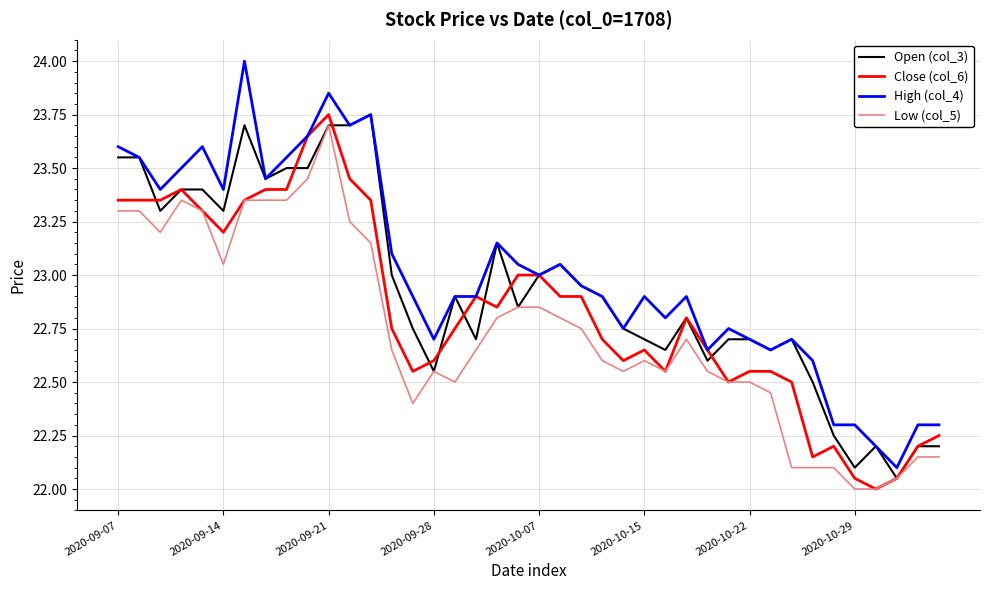

List the series in order of their overall mean, highest first.

High (col_4), Open (col_3), Close (col_6), Low (col_5)